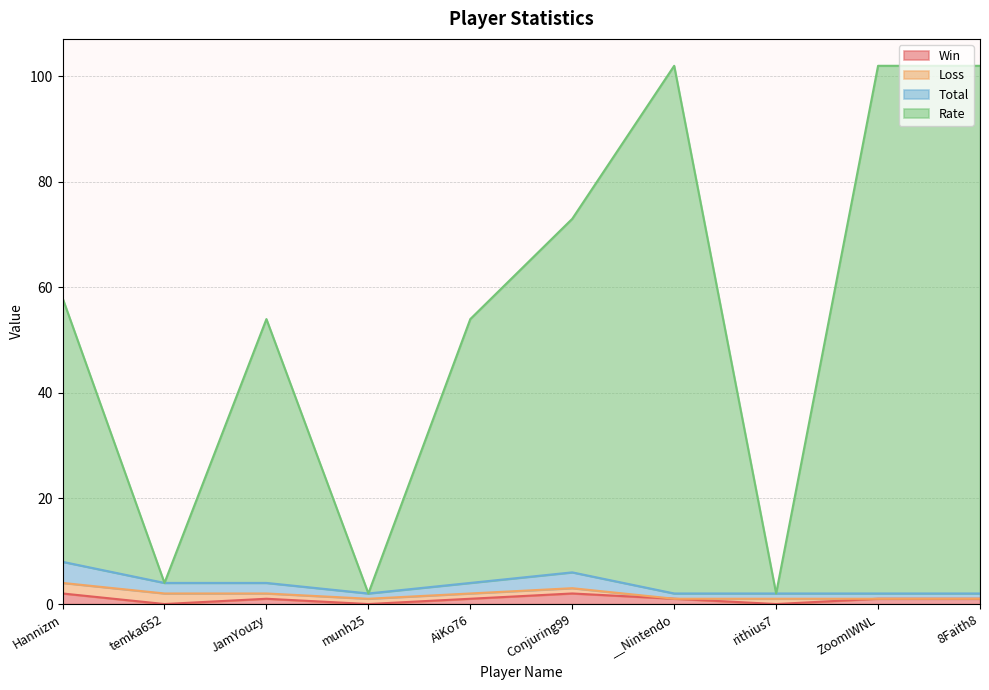

What is the minimum value for Total?

1